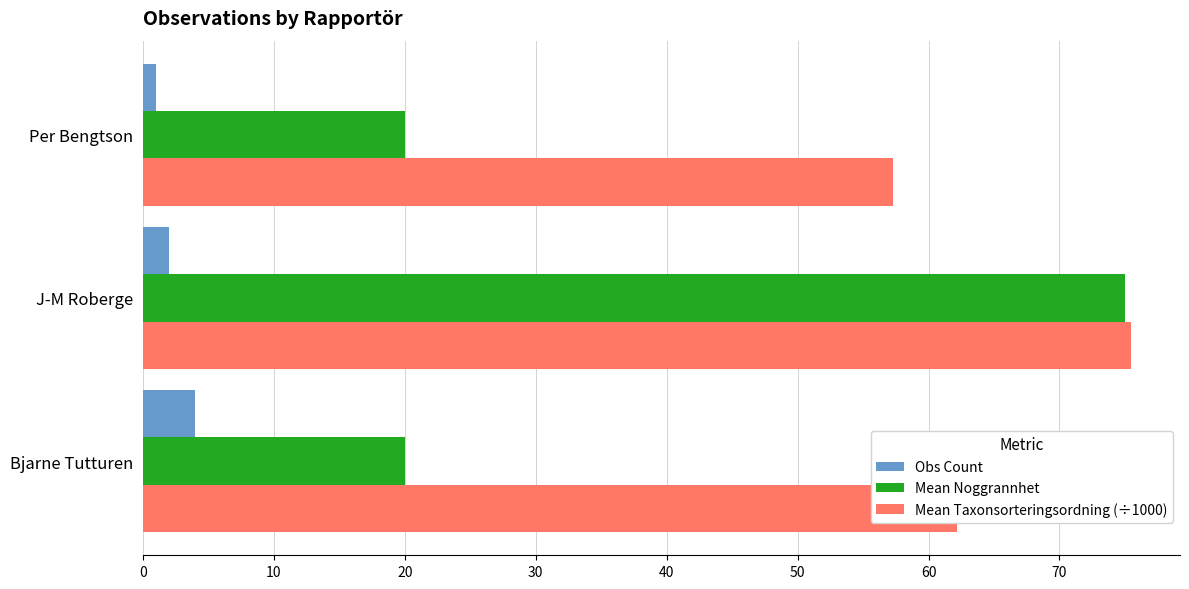

The value of Mean Taxonsorteringsordning (÷1000) at Bjarne Tutturen is 62.1. True or false?

True